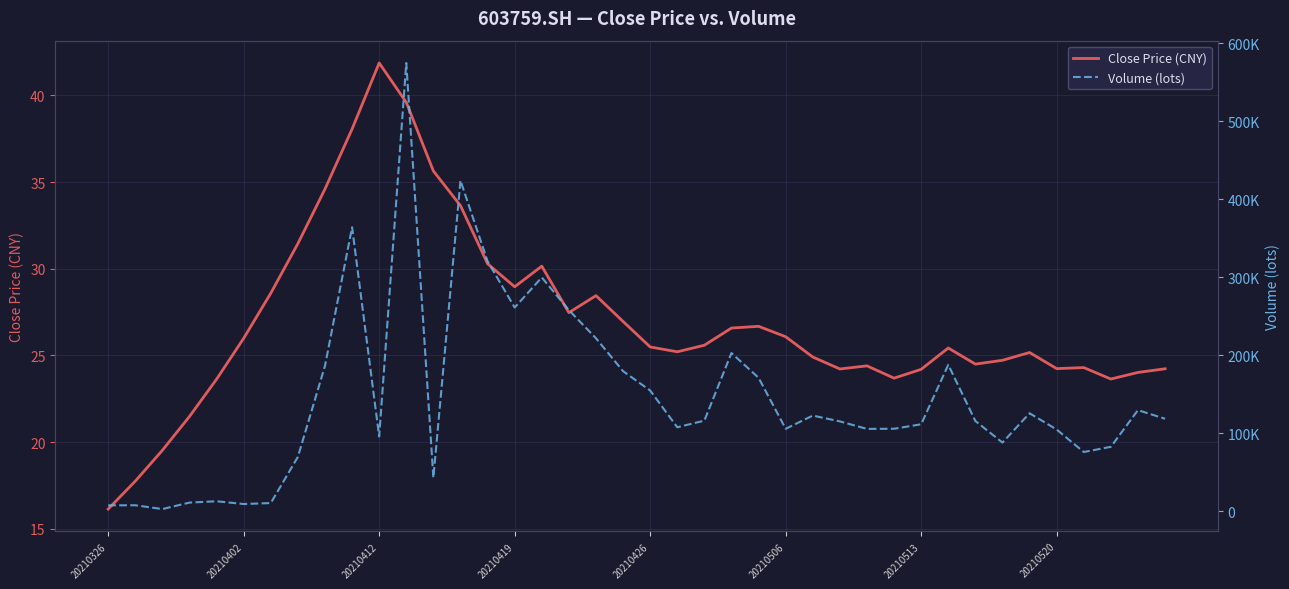

Where is the first local minimum for Close Price (CNY)?

20210419